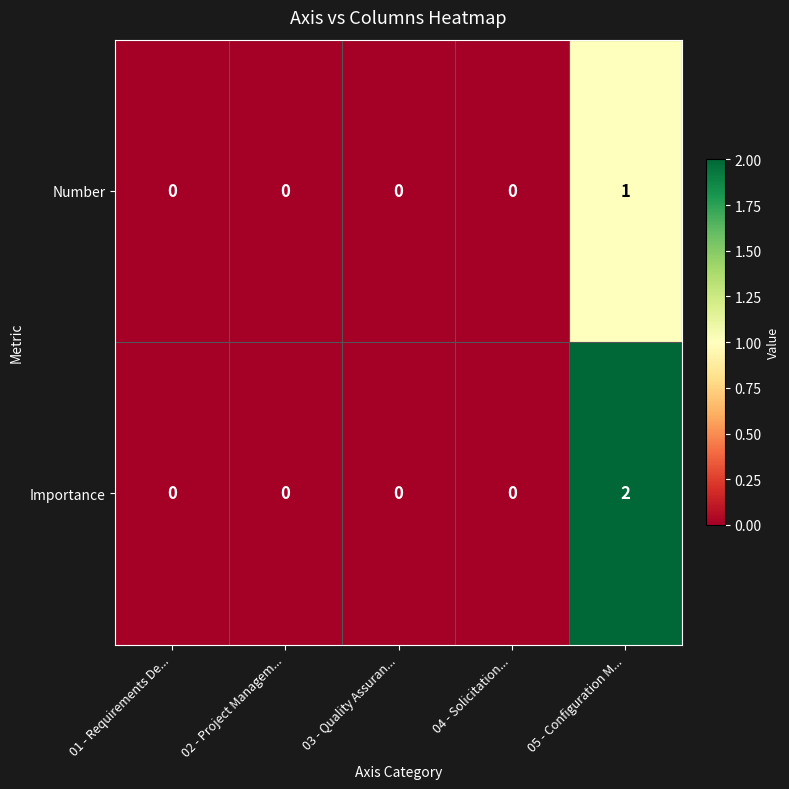

How many series are shown in this chart?

2